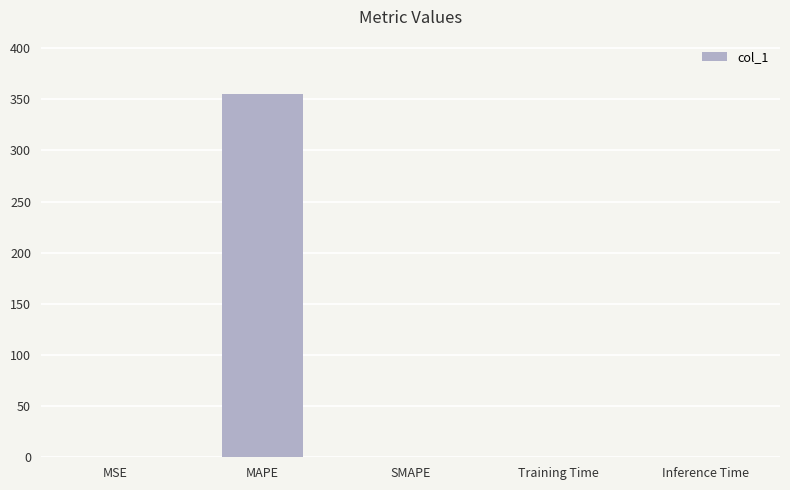

What is the sum of the values at MAPE and SMAPE?

355.0